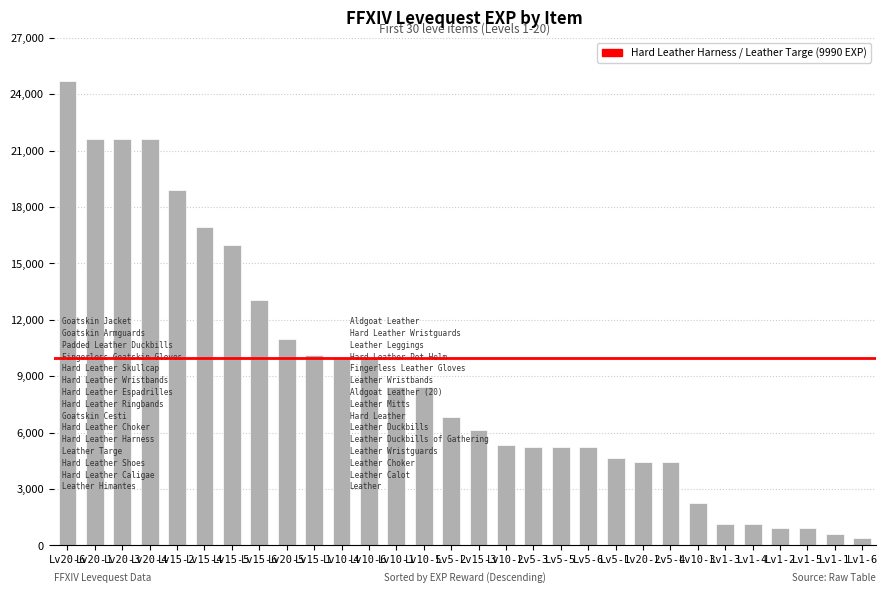

What is the minimum value shown in the chart?

370